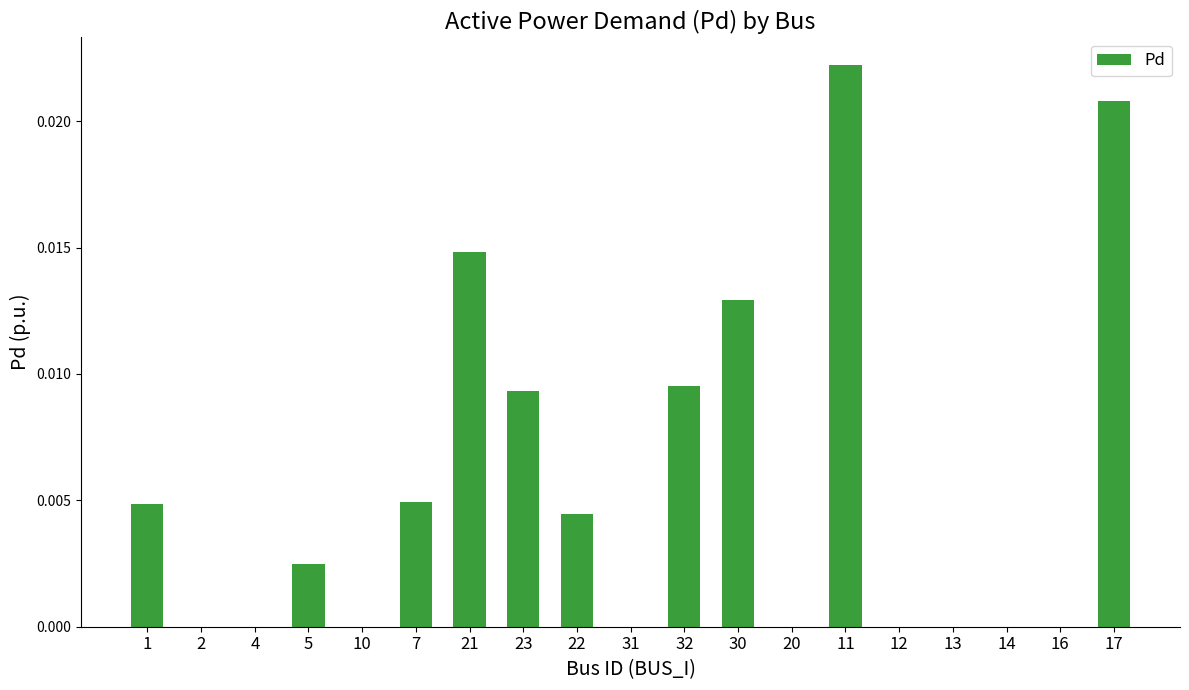

What is the sum of all values?

0.1